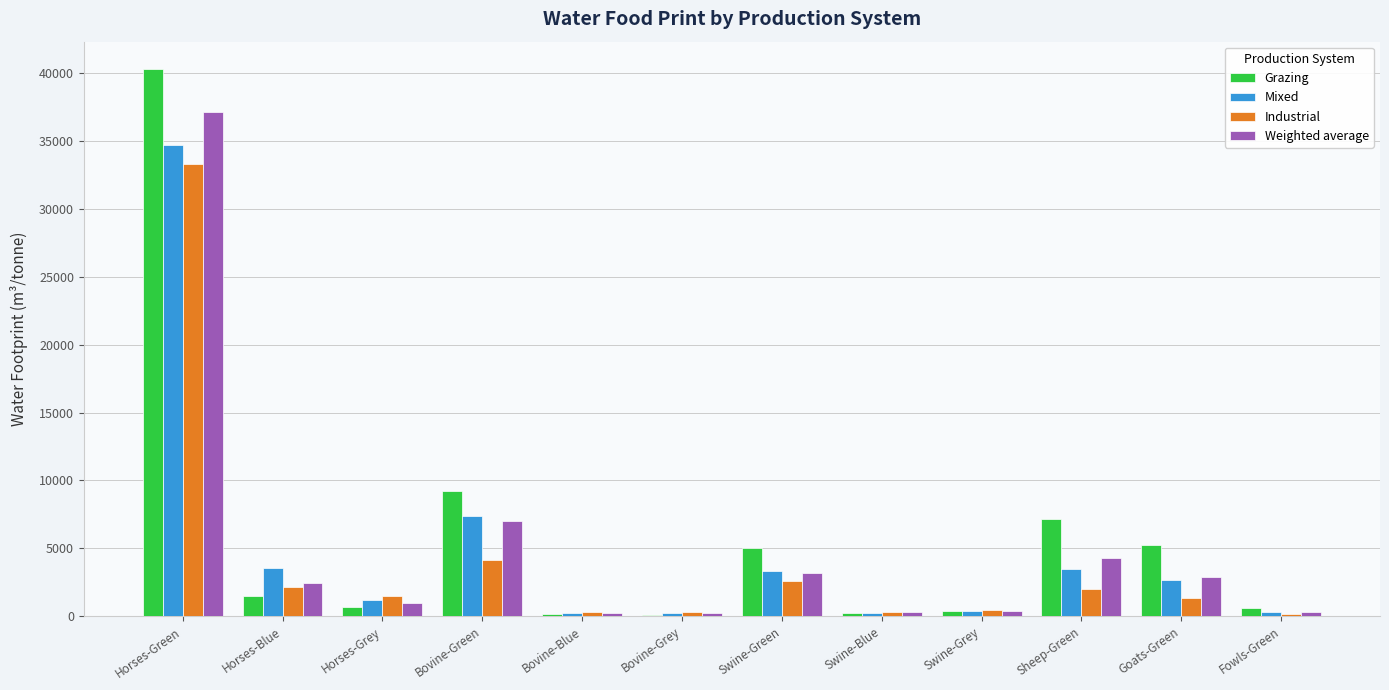

The value of Mixed at Bovine-Grey is 199.2. True or false?

True